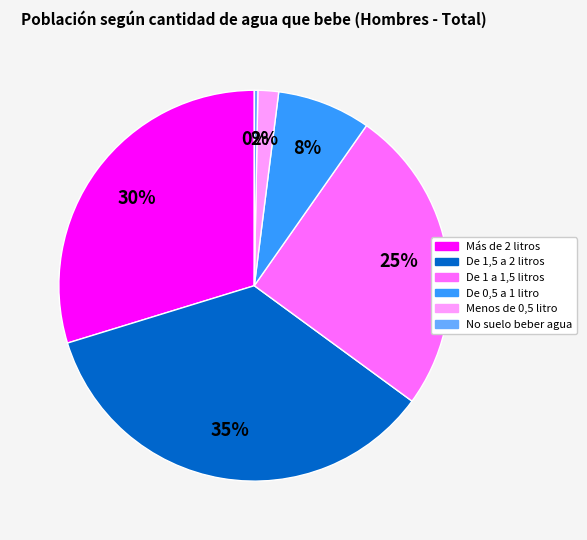

What is the ratio of the value at De 1 a 1,5 litros to the value at No suelo beber agua?

86.8